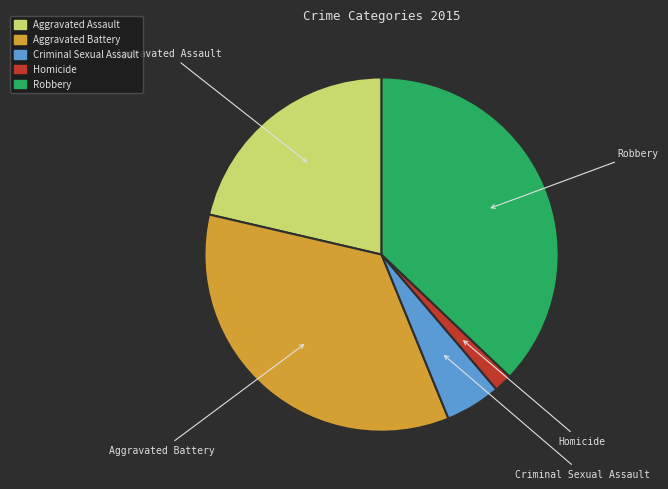

Is there a majority slice in this chart?

No